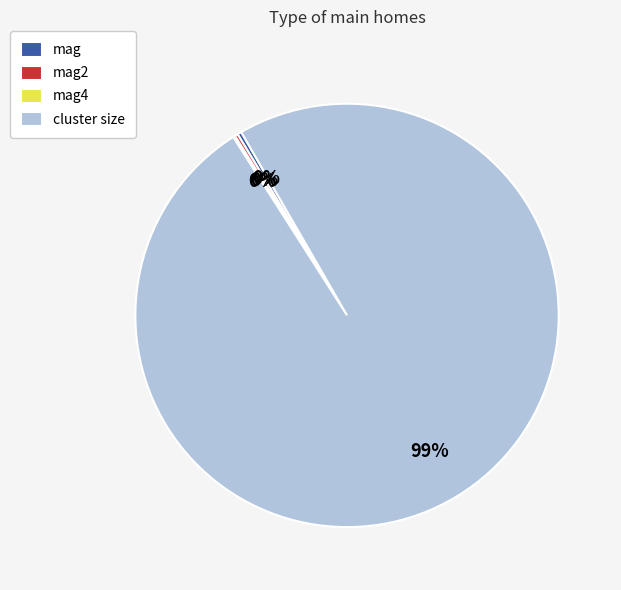

Does any single category account for the majority?

Yes